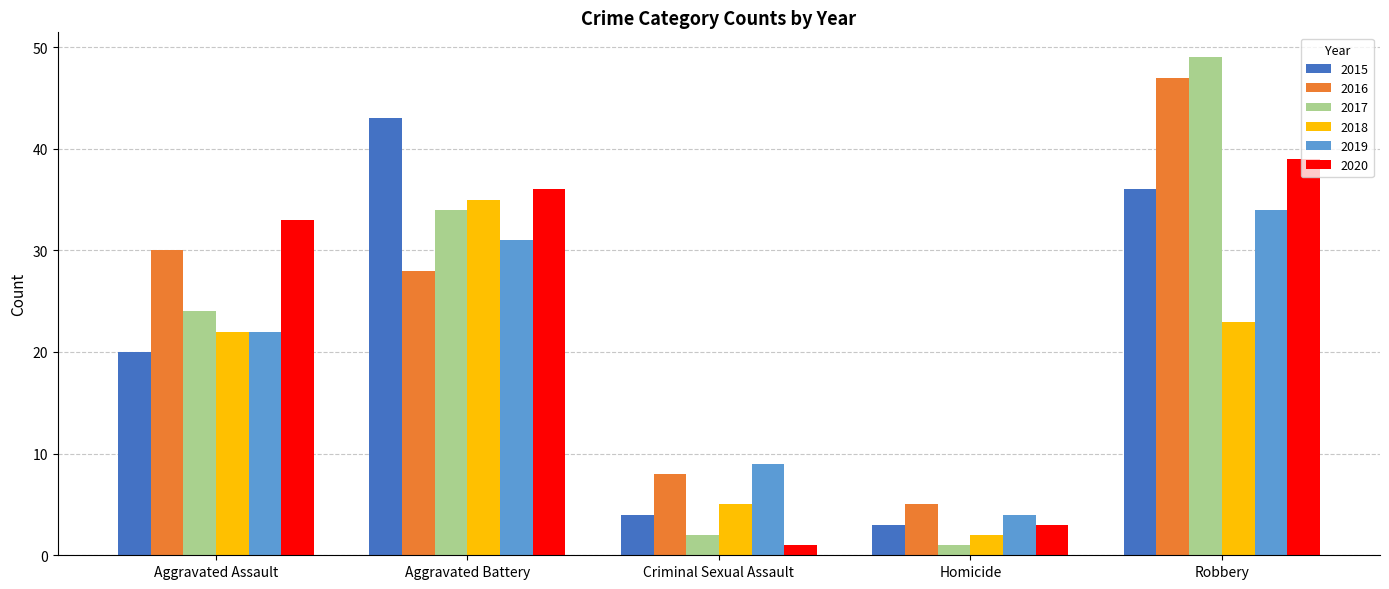

How many bars are there in each group?

6